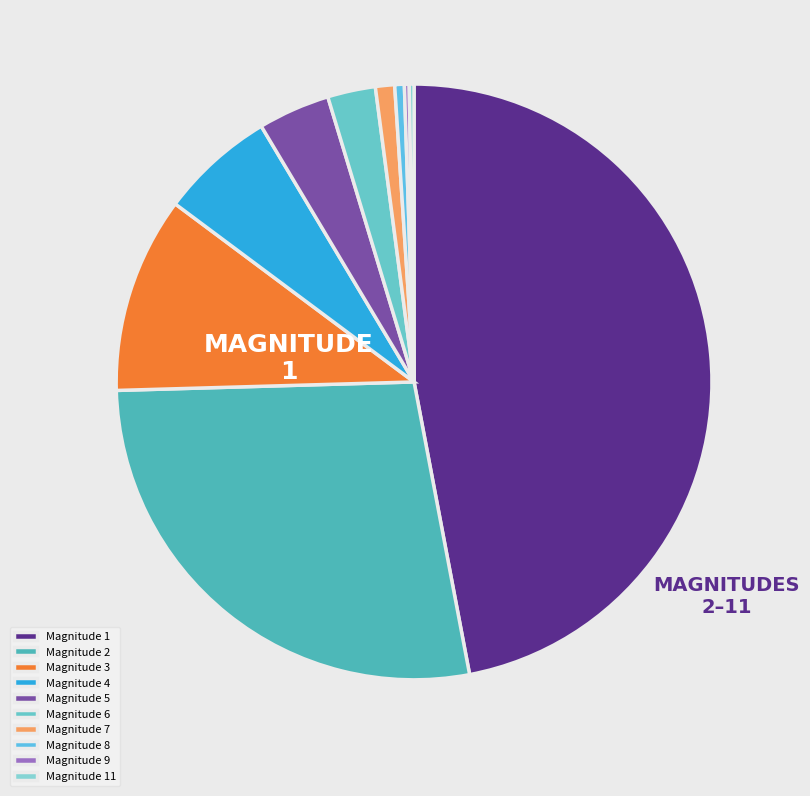

To the nearest percent, what is the difference between the largest and smallest slice percentages?

47%